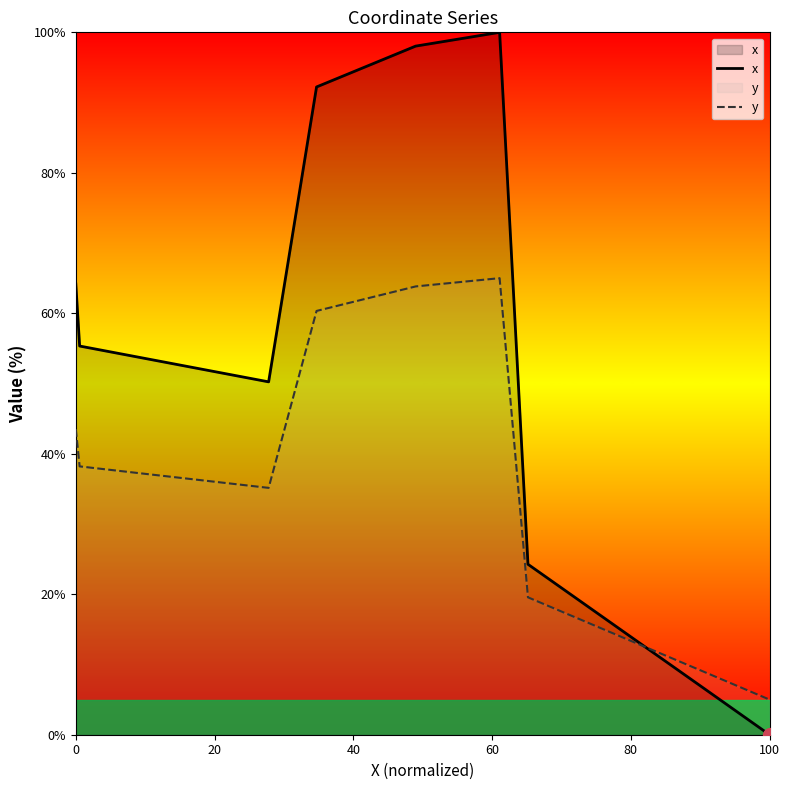

Which series has the largest range (max minus min)?

x